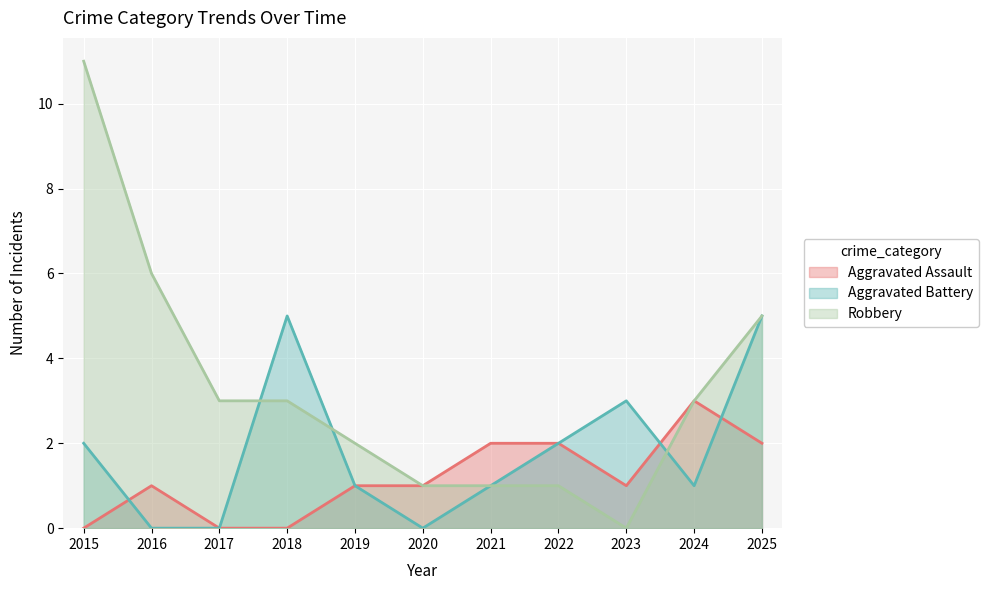

How many lines are shown in the chart?

3